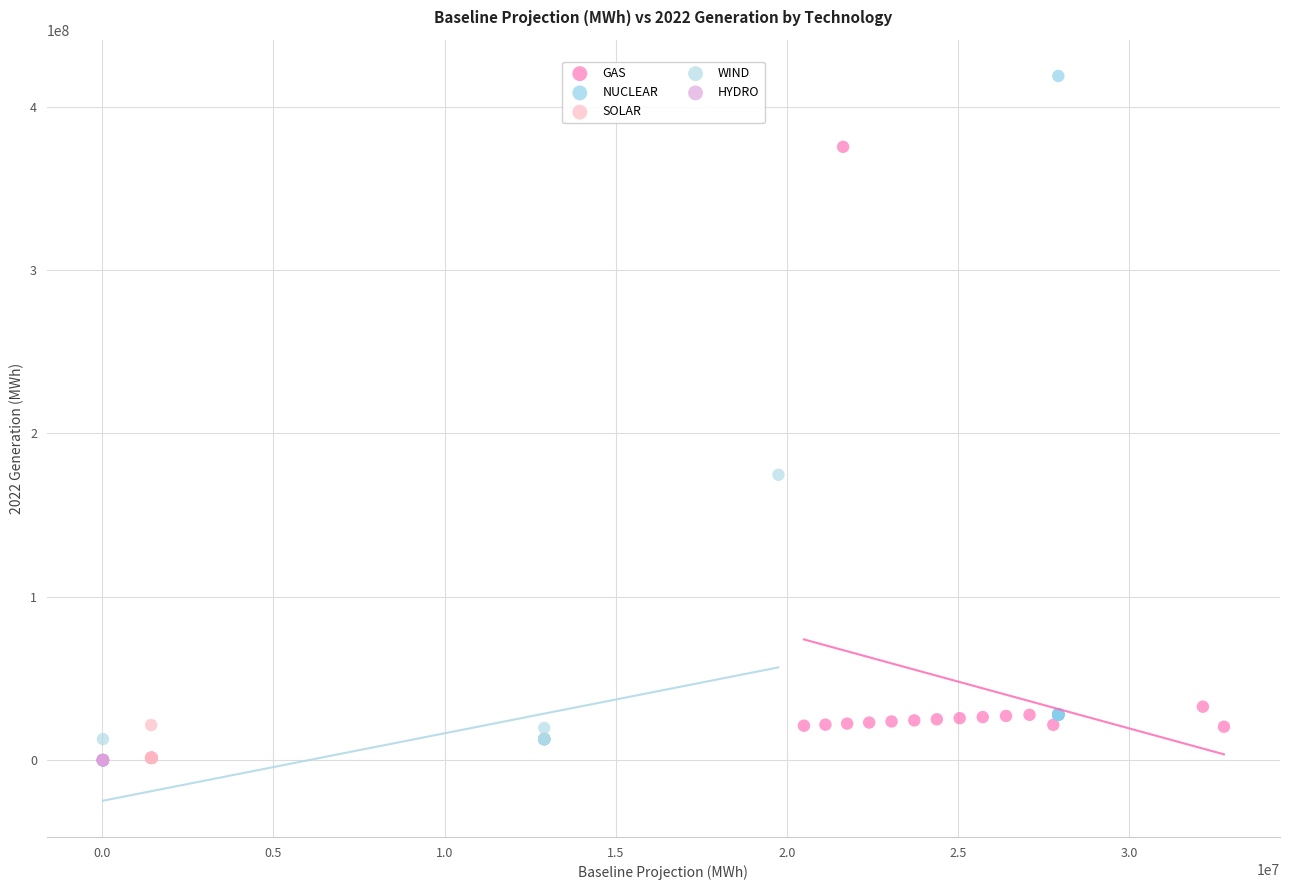

Which series has the largest Y range (max minus min)?

NUCLEAR